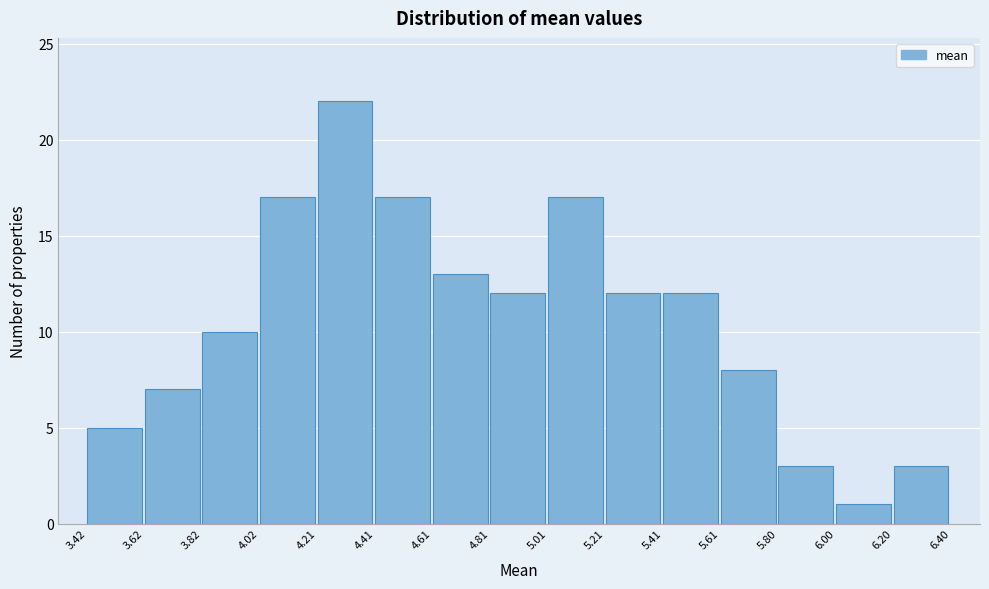

What is the height of the bar covering 5.61 to 5.80 on the x-axis? The values are not printed on the chart, so give them approximately, as read against the axis.

8